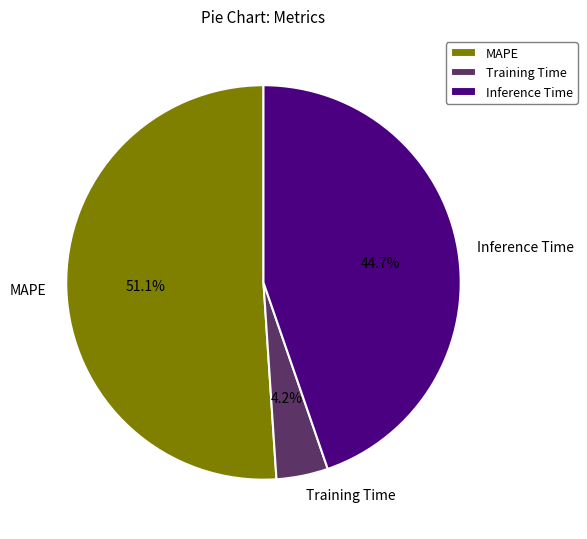

Rank the categories by value from lowest to highest.

Training Time, Inference Time, MAPE